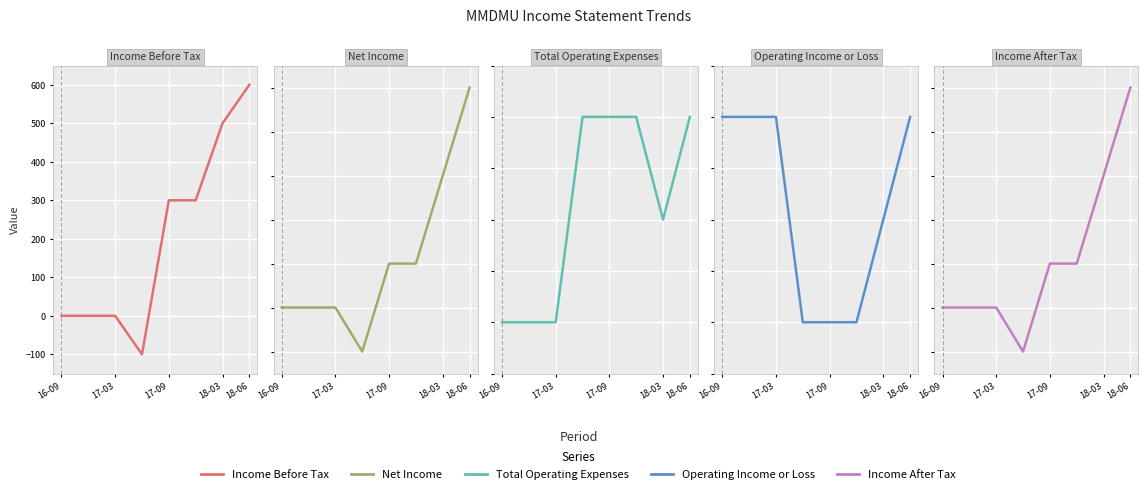

Is it true that Income After Tax equals 113 at 18-03?

False